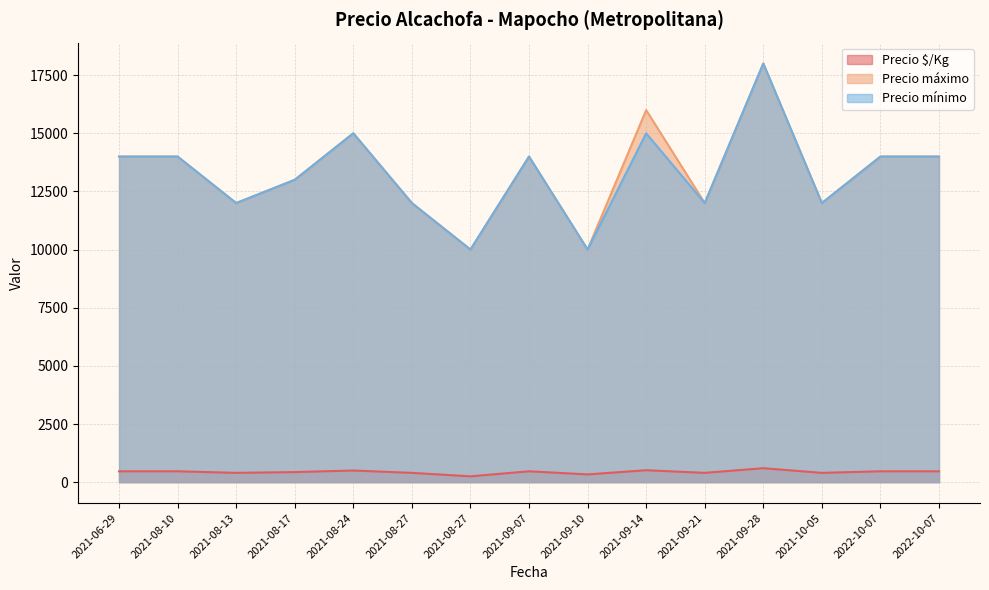

Where is the first local maximum for Precio máximo?

2021-08-24